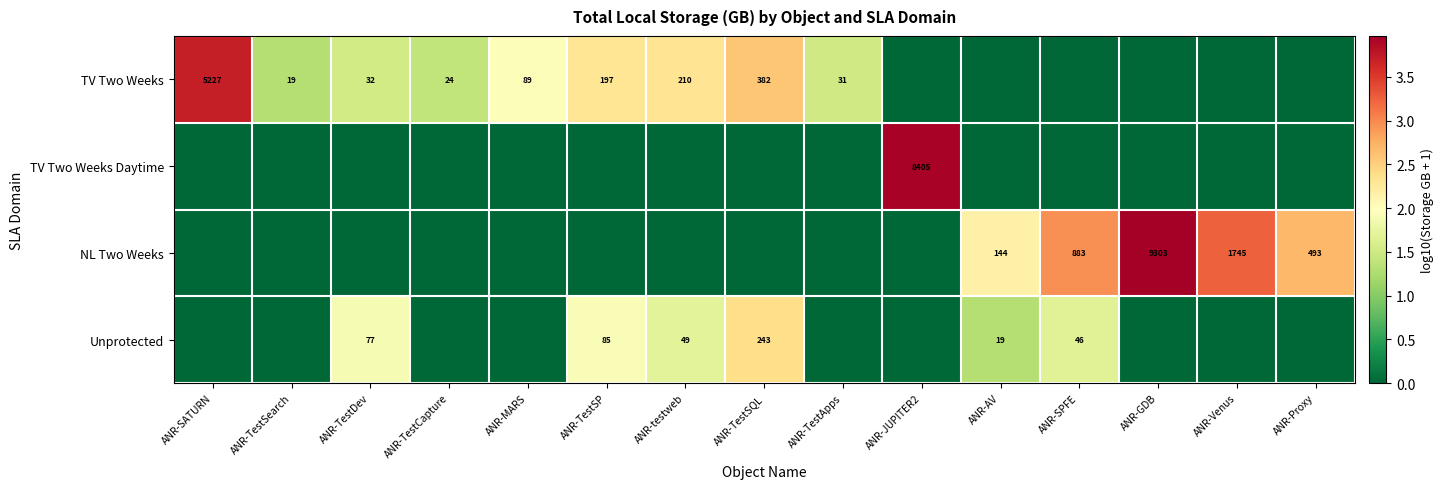

Is it true that Unprotected equals 32 at ANR-testweb?

False